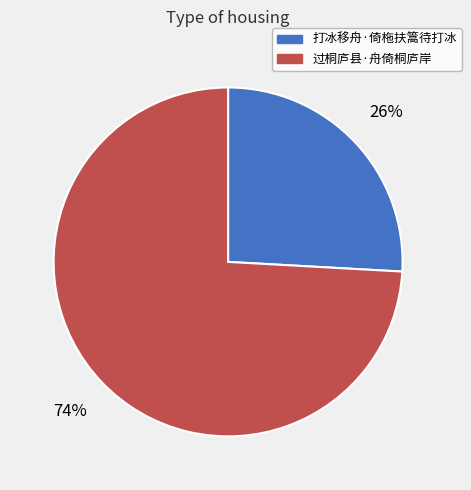

Between 打冰移舟·倚柂扶篙待打冰 and 过桐庐县·舟倚桐庐岸, which is larger?

过桐庐县·舟倚桐庐岸